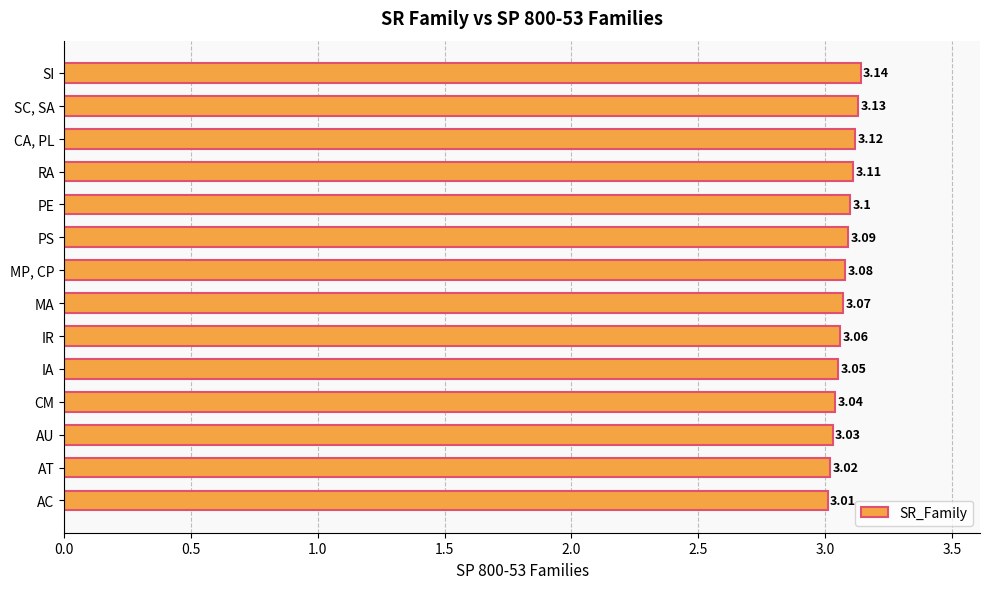

What is the change in value from AC to CA, PL?

+0.1